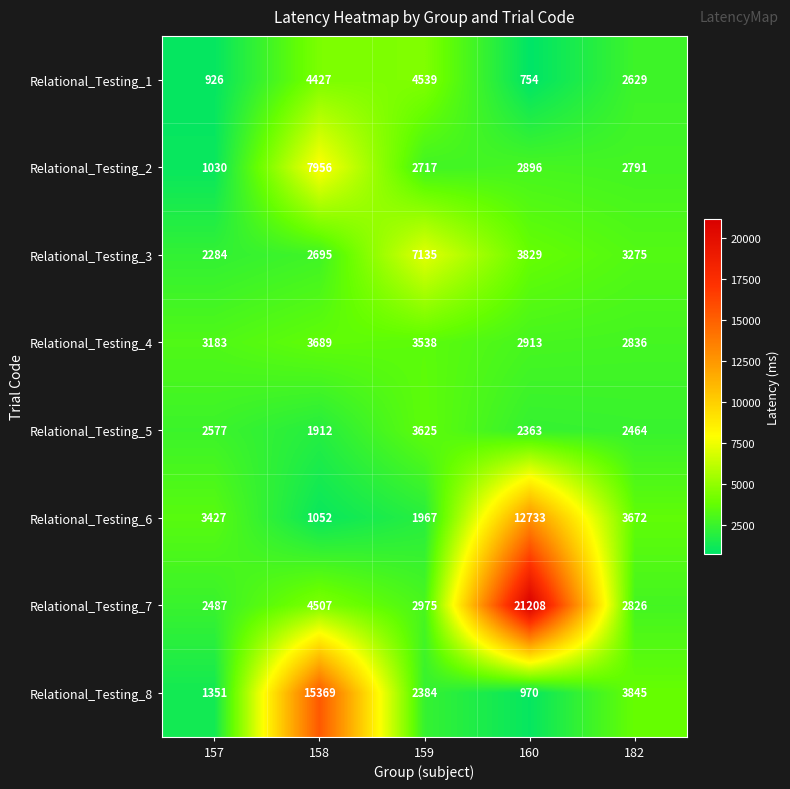

Is the value of Relational_Testing_3 at 160 greater than the value of Relational_Testing_4 at 157?

Yes